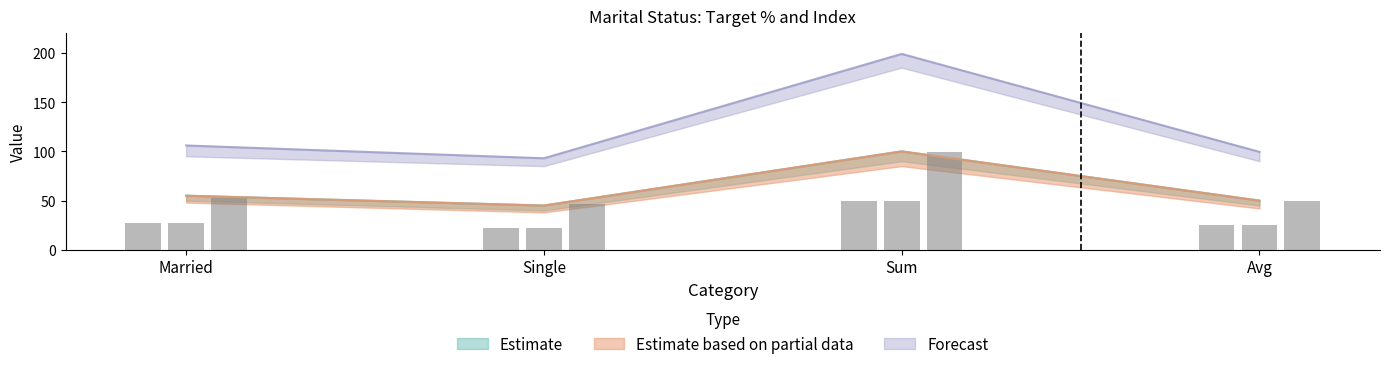

What is the minimum value for Estimate?

45.0